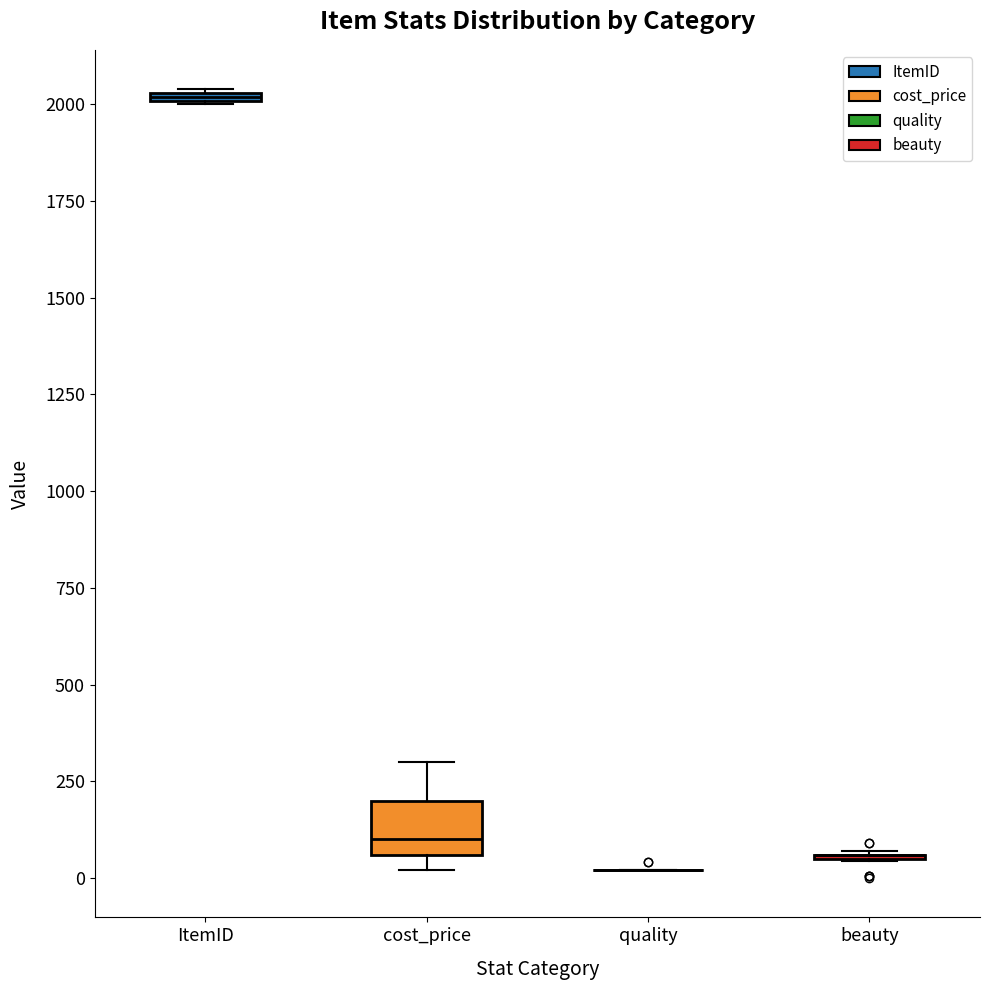

Where is the upper edge of the box for ItemID on the y-axis? The values are not printed on the chart, so give them approximately, as read against the axis.

2050